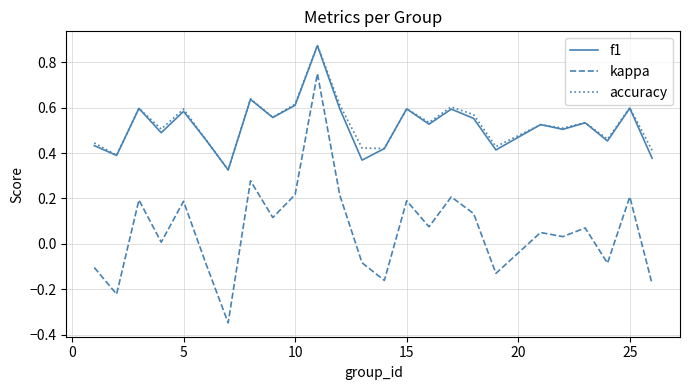

True or false: f1 and kappa intersect in this chart.

False